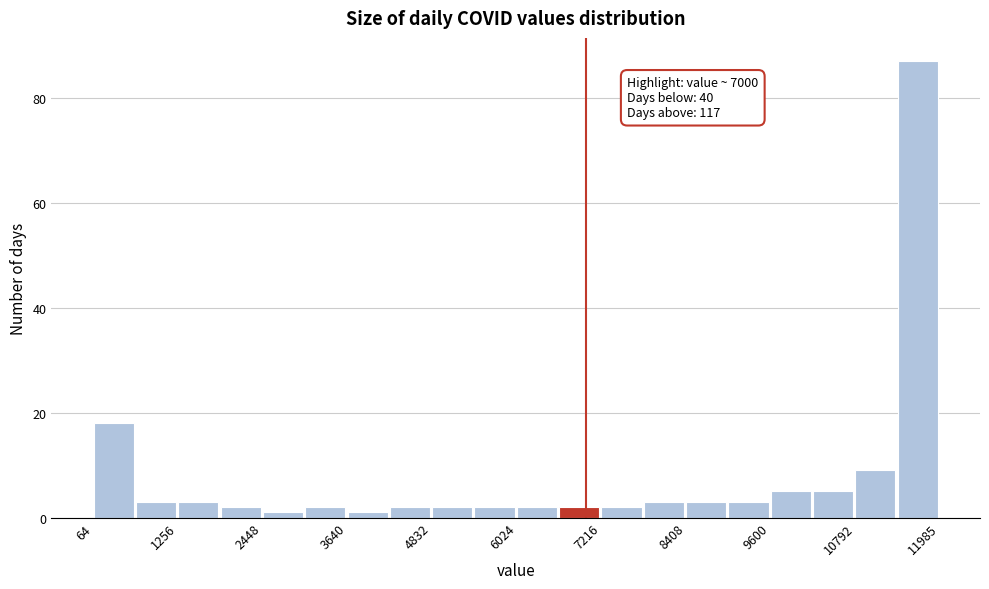

Read against the x-axis, roughly where is the centre of the tallest bar?

11600